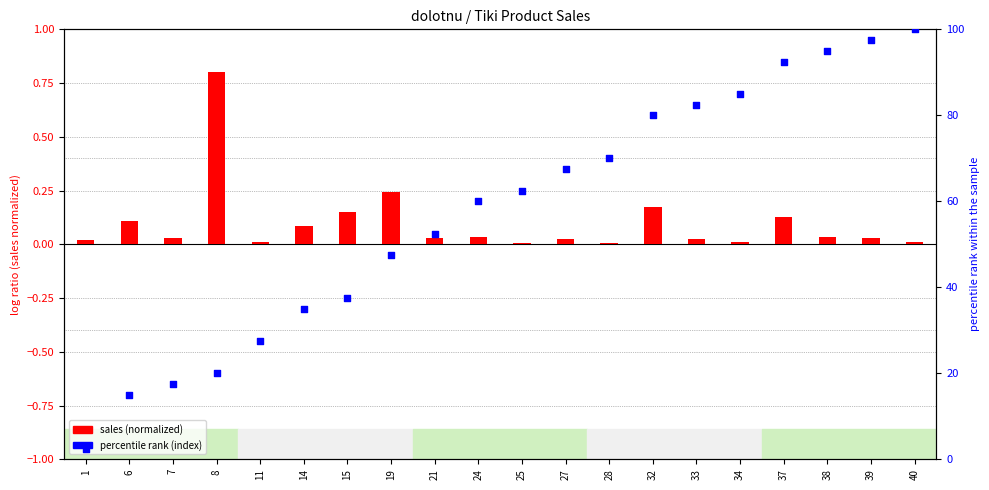

Which series reaches the maximum Y coordinate?

percentile rank (index)